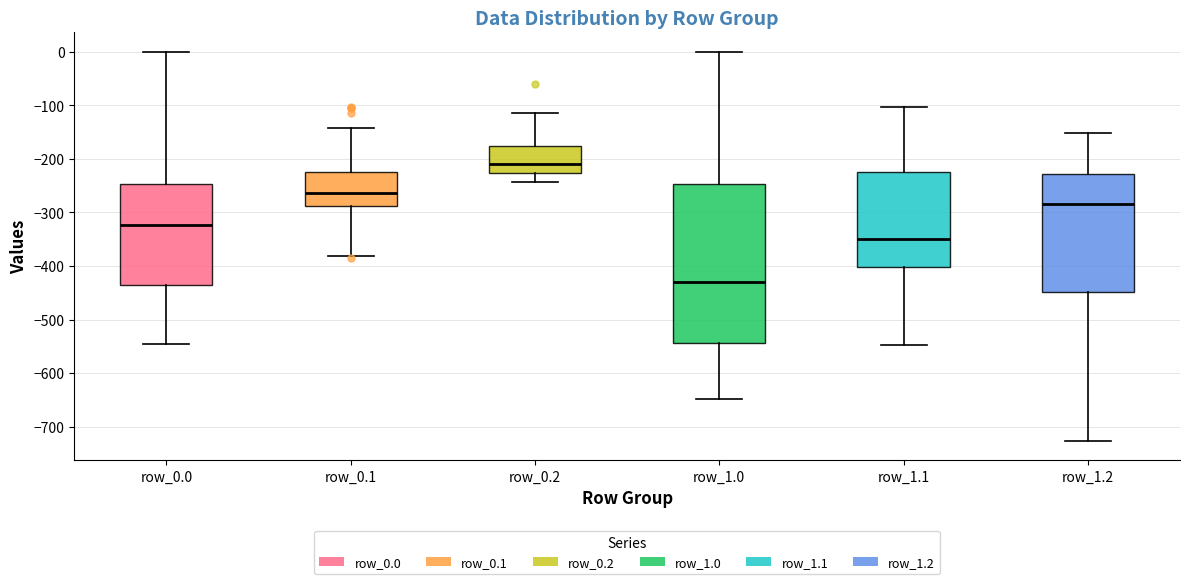

Where does the lower whisker of the box for row_1.1 end on the y-axis? The values are not printed on the chart, so give them approximately, as read against the axis.

-550